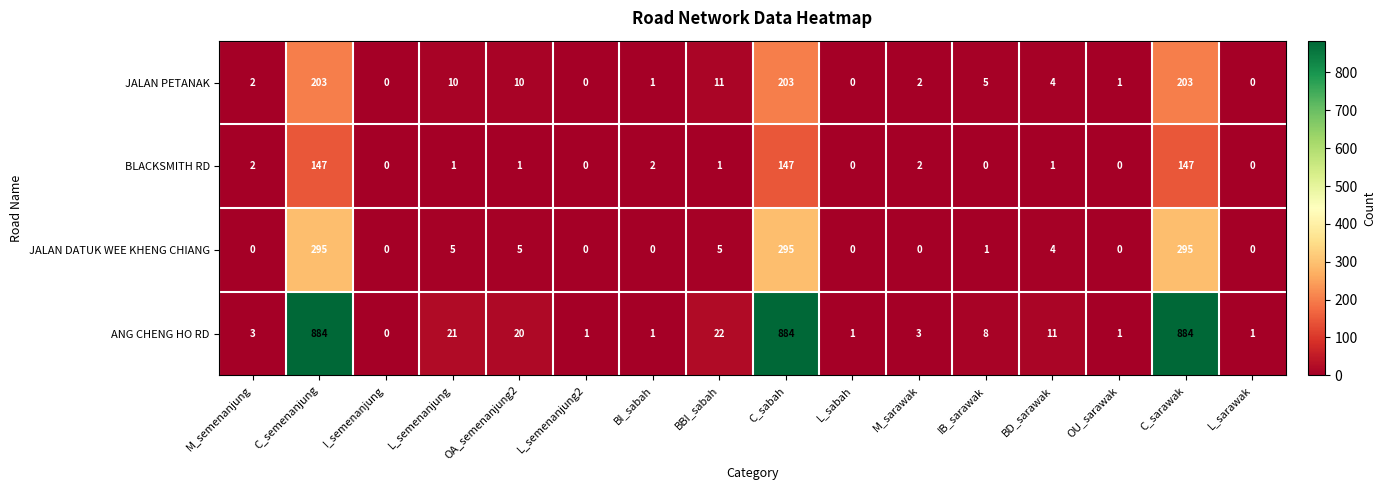

Where does the BLACKSMITH RD series first go above 1?

M_semenanjung